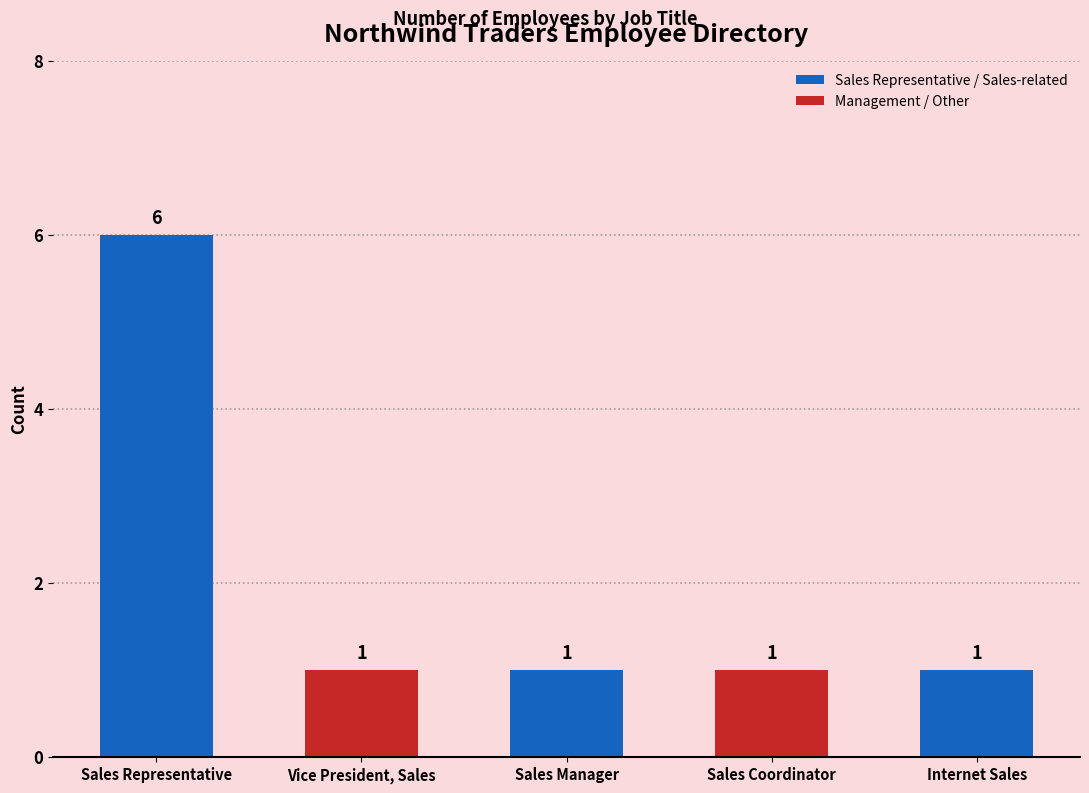

What is the average value?

2